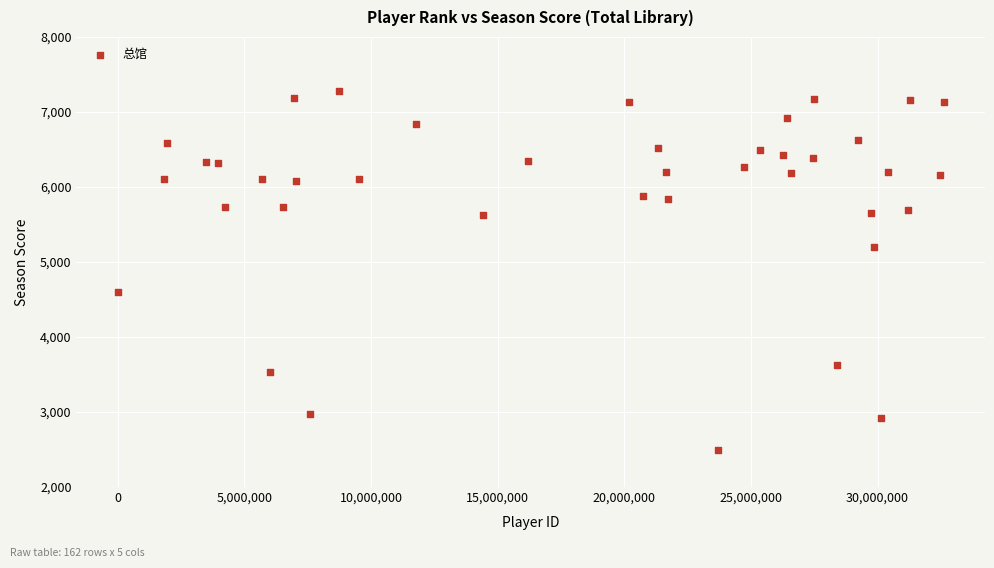

What is the range of Y values (max minus min)?

4781